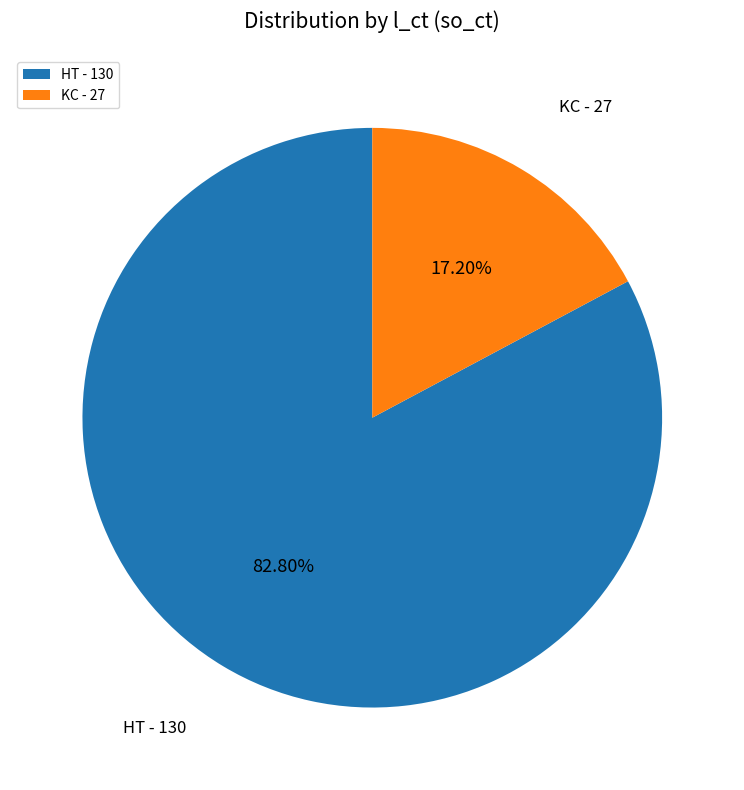

What is the smallest slice in the pie chart?

KC